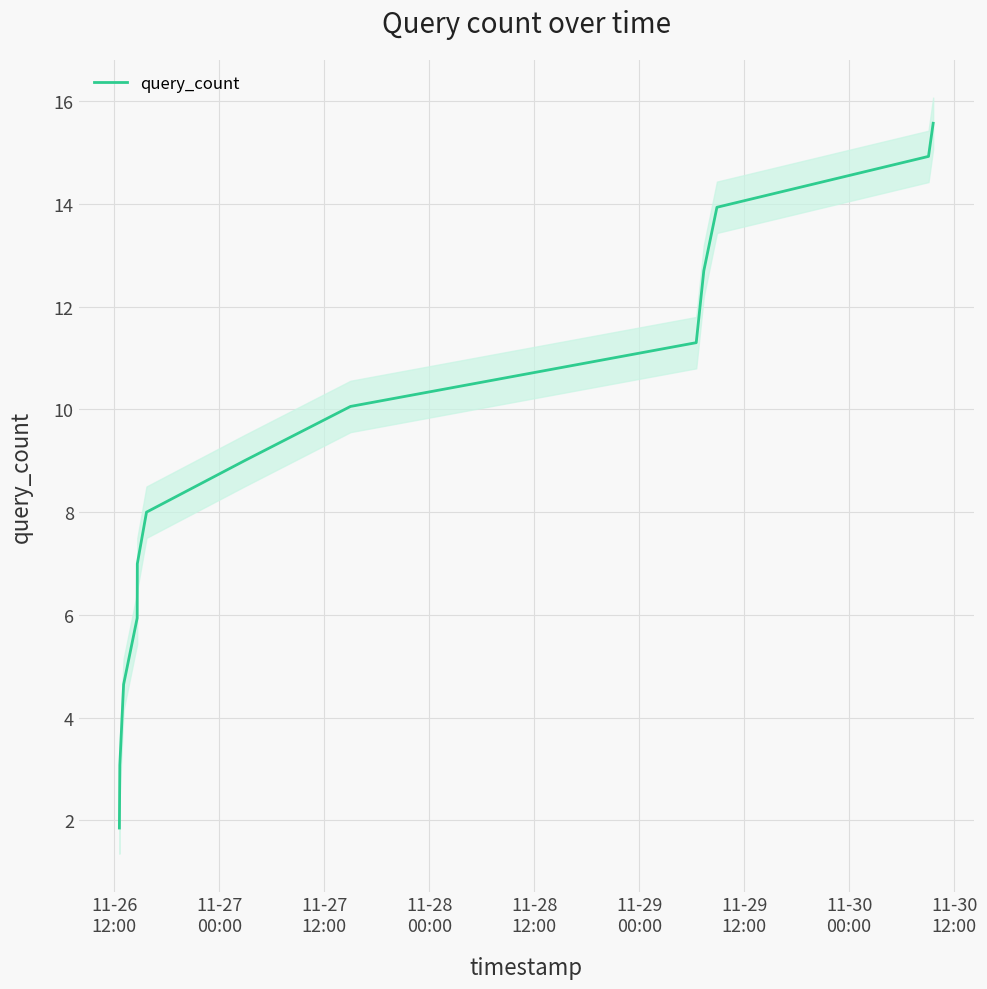

What is the average value?

9.1